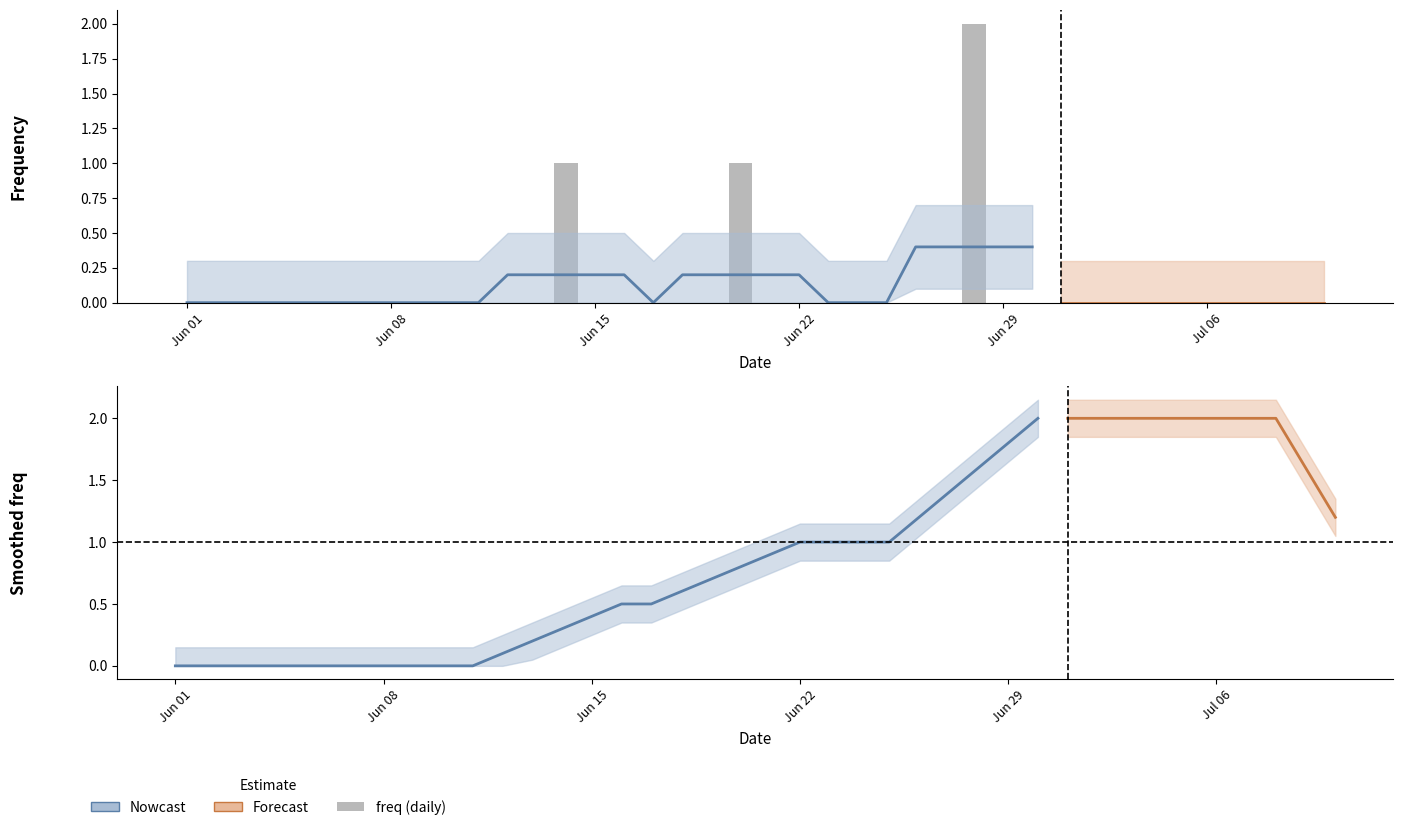

How many values exceed 0?

3